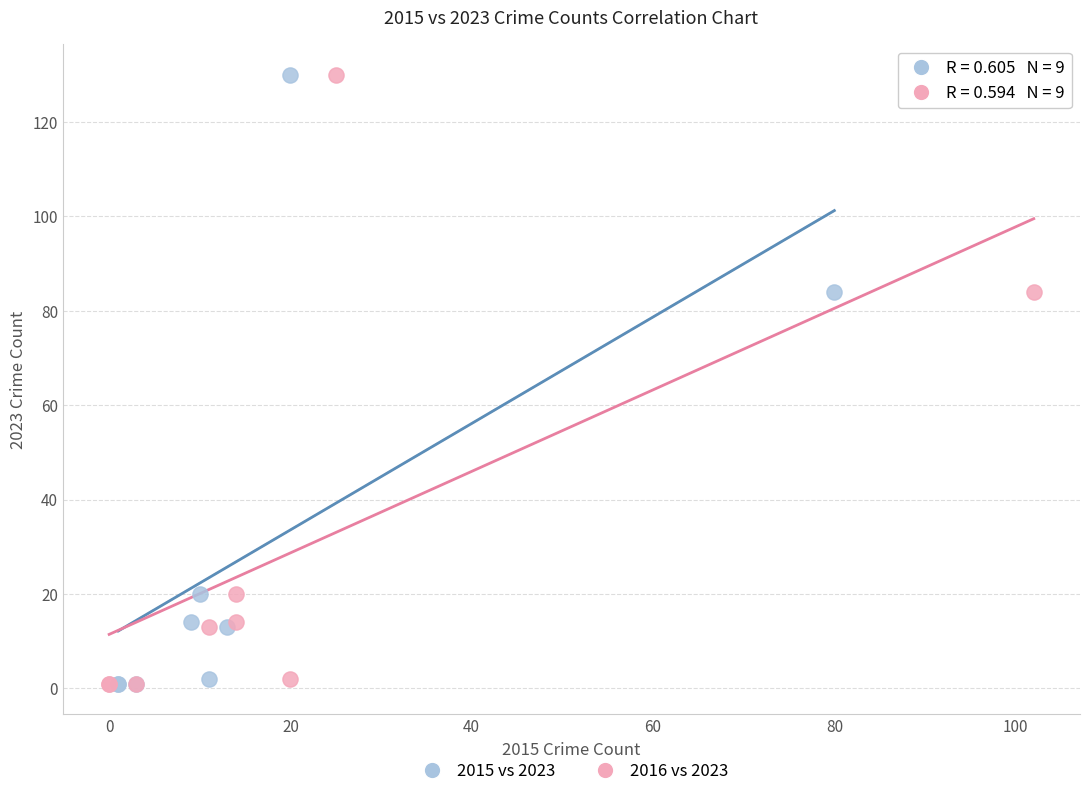

What are all the series names shown in the legend?

2015 vs 2023, 2016 vs 2023